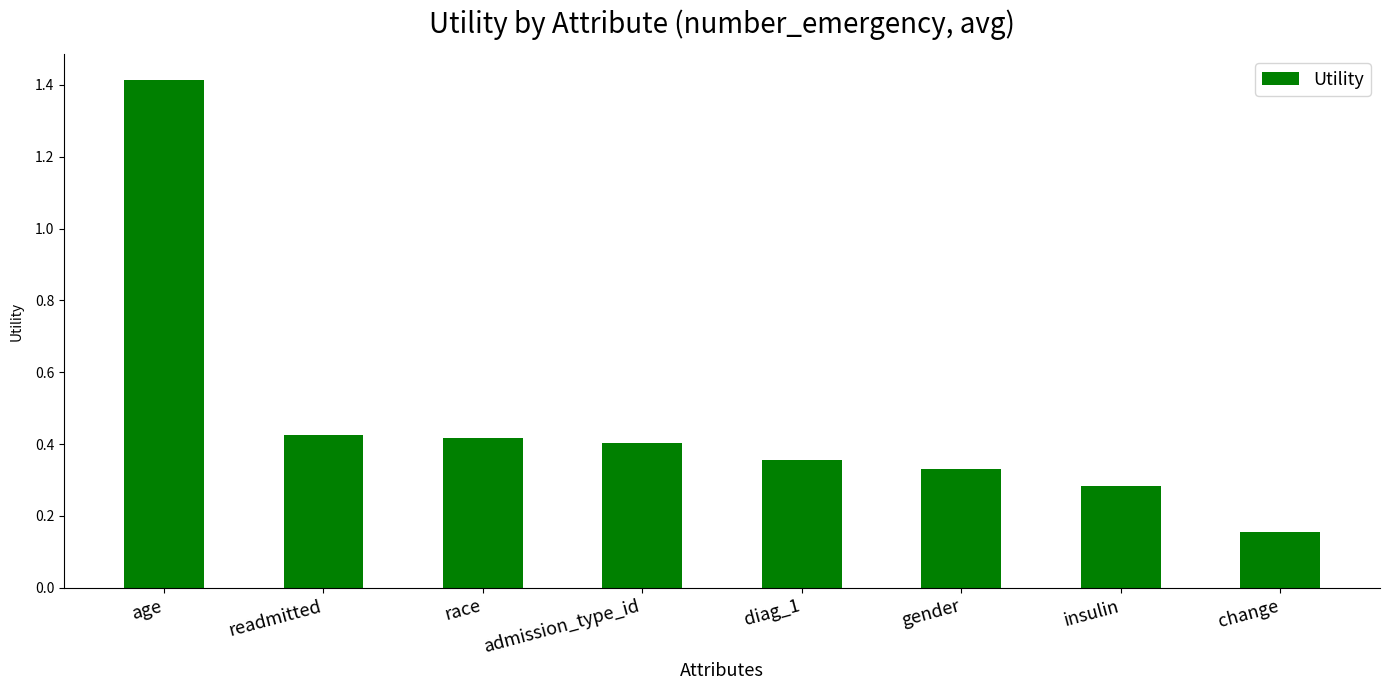

What is the average value?

0.5